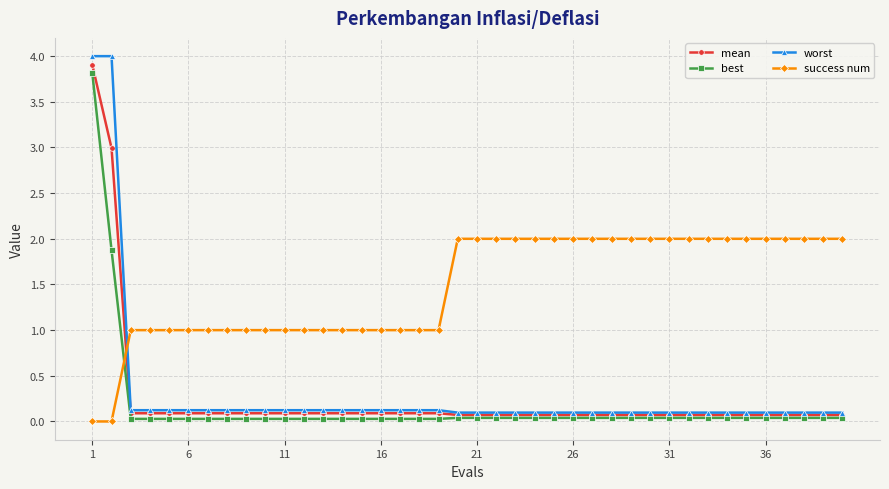

What are all the series names shown in the legend?

mean, best, worst, success num